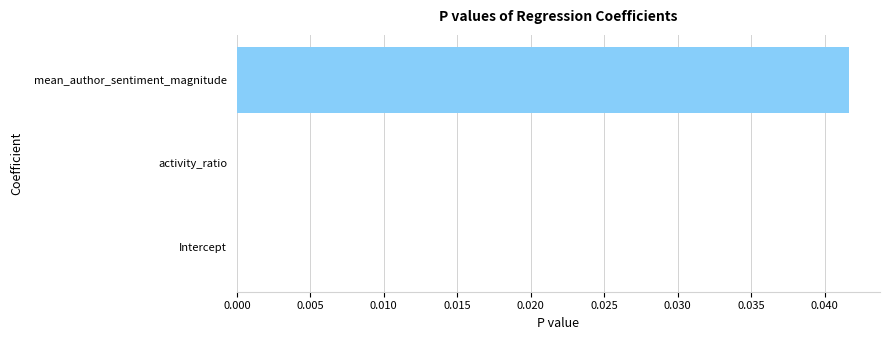

Does the chart contain stacked bars?

No